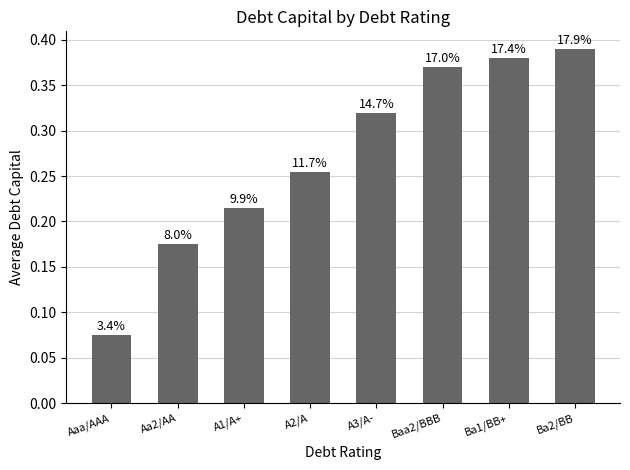

How many bars are there in total?

8